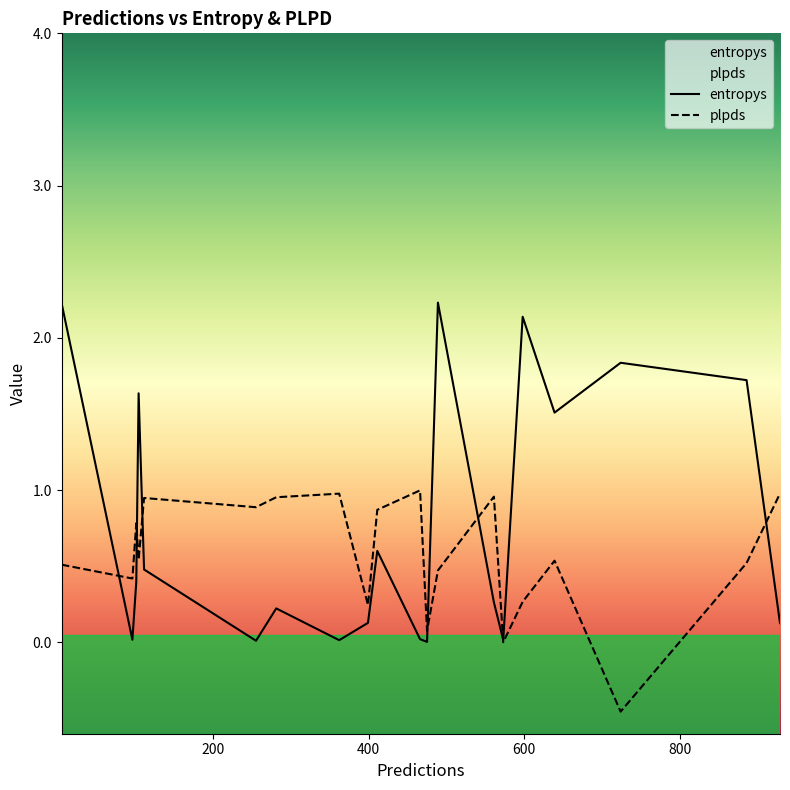

How many interior local valleys does the plpds series have?

7